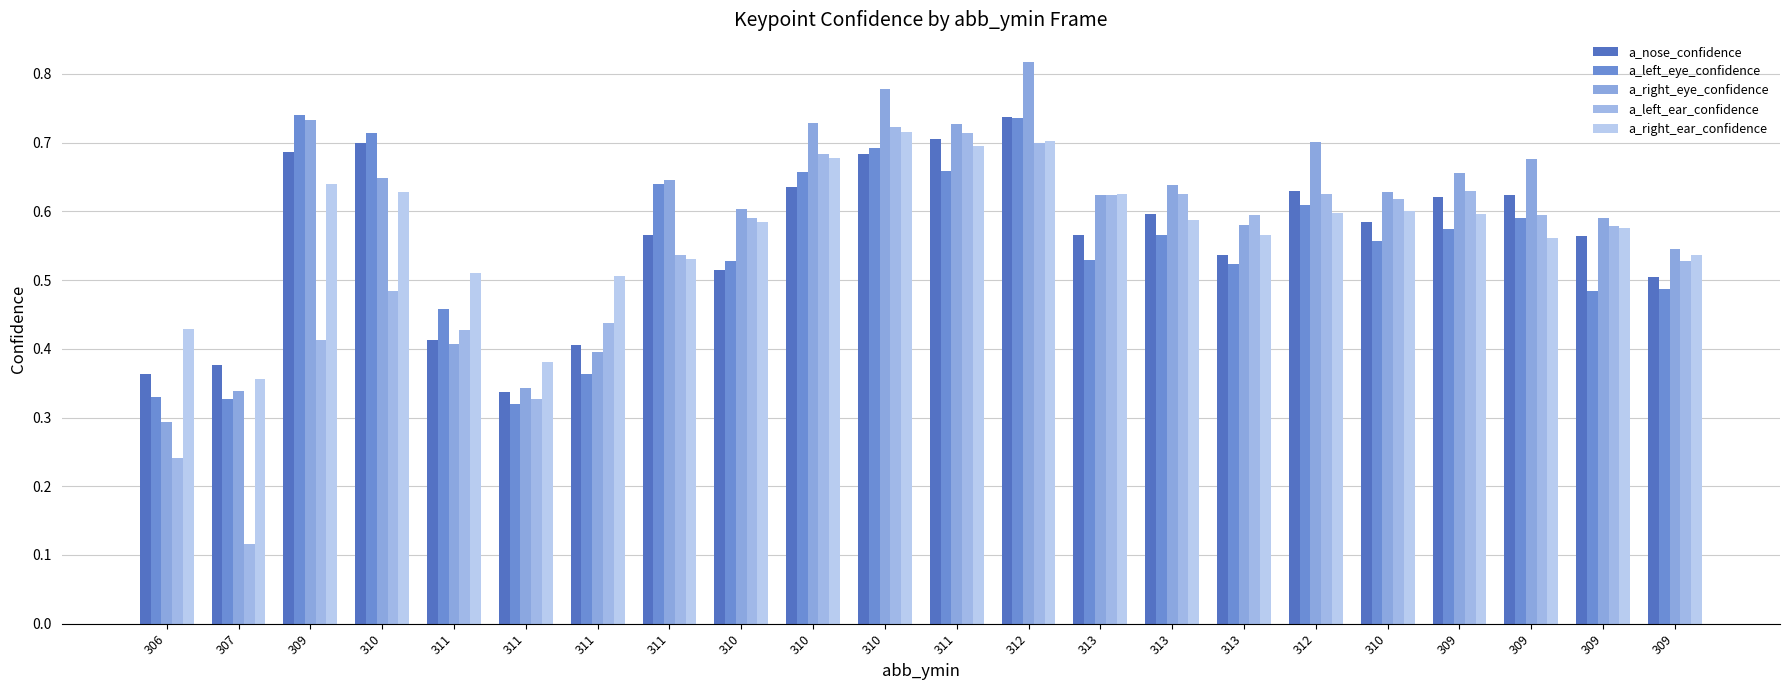

What is the value of the a_right_ear_confidence bar at the 5th from the left?

0.5